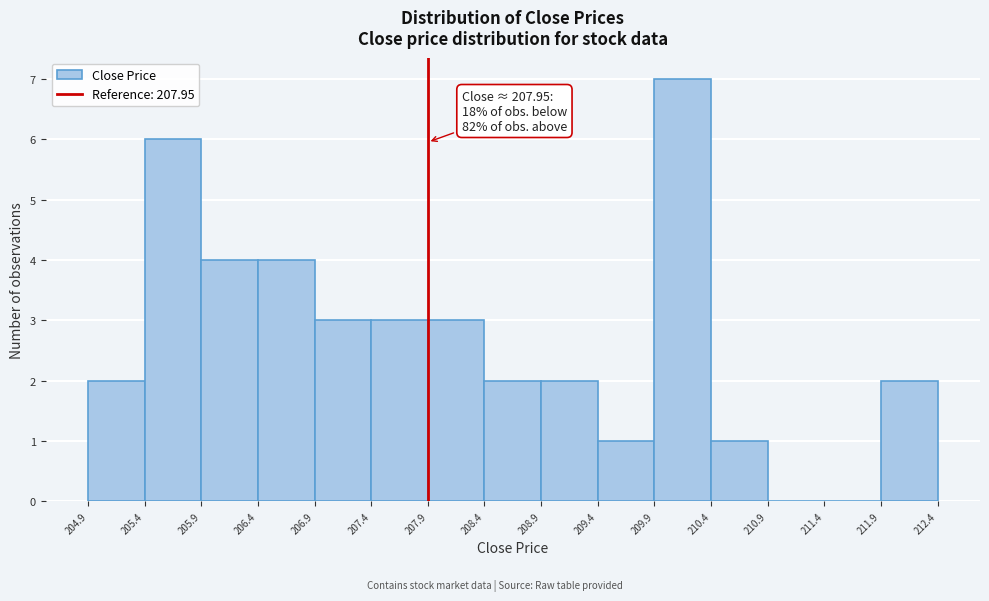

Which range on the x-axis has the tallest bar?

209.9 to 210.4